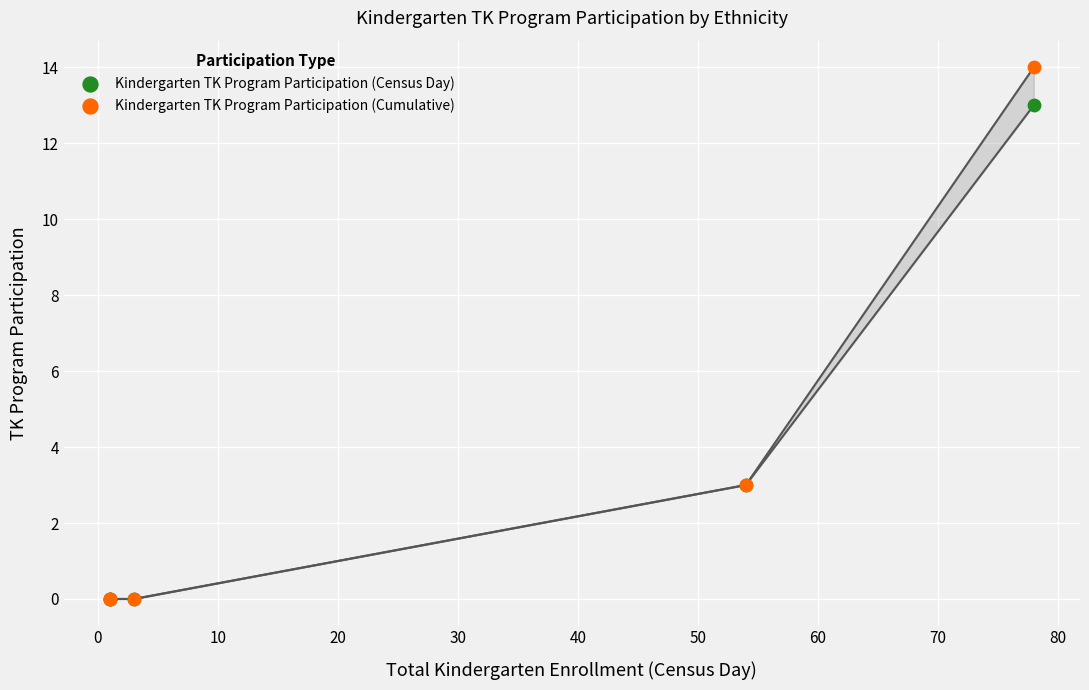

Which series has the largest Y range (max minus min)?

Kindergarten TK Program Participation (Cumulative)